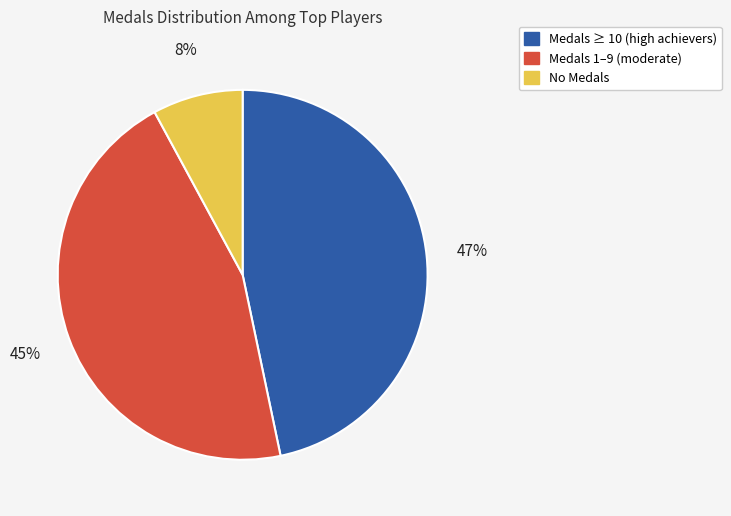

To the nearest percent, what is the difference between the largest and smallest slice percentages?

39%